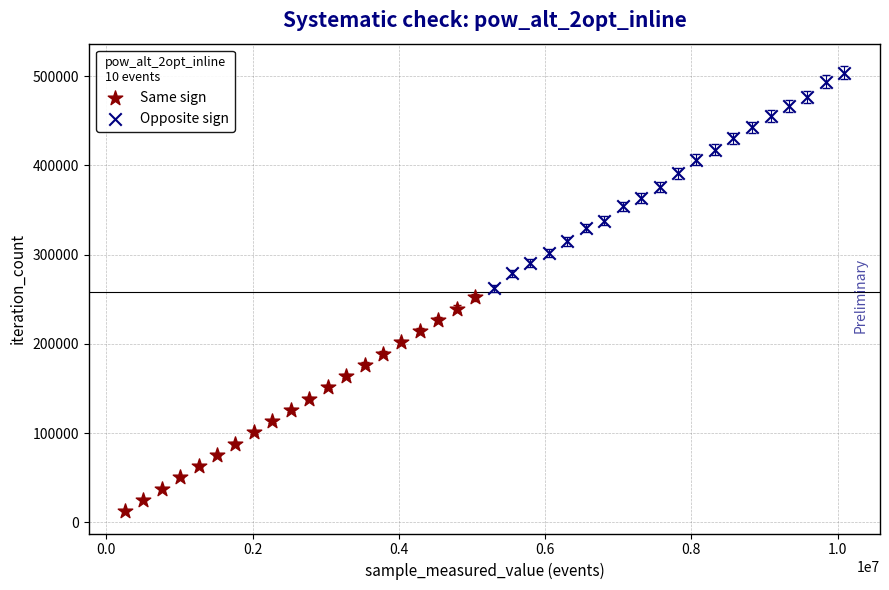

Which series has the widest spread of Y values?

Opposite sign